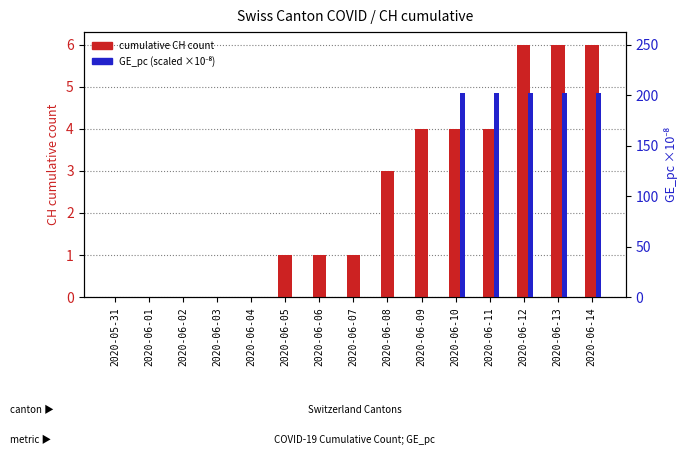

Which series changed the most between 2020-06-03 and 2020-06-12?

GE_pc (scaled)